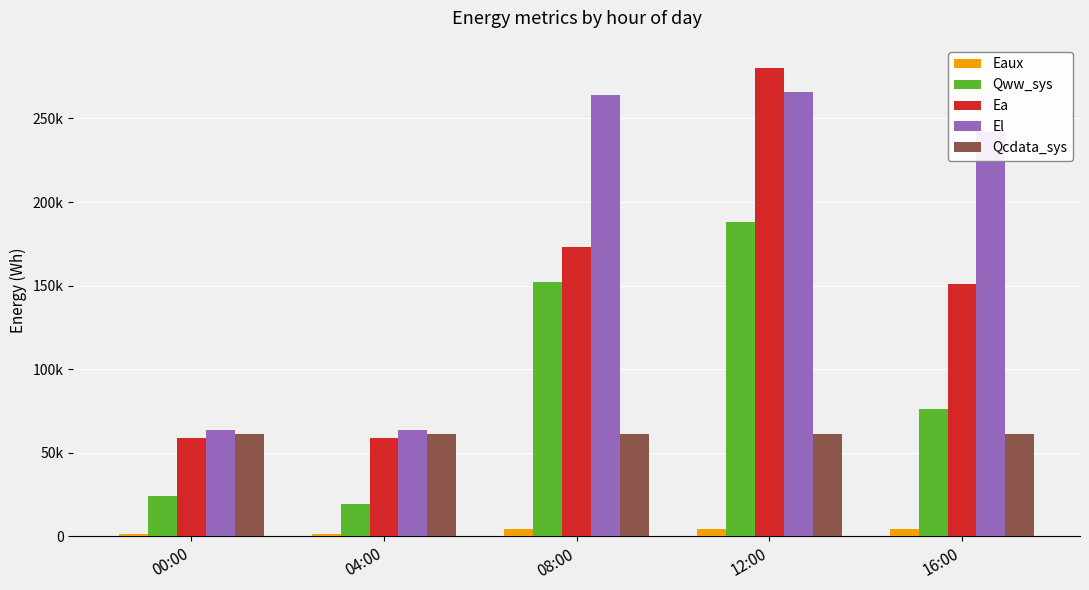

Does the chart contain any negative values?

No